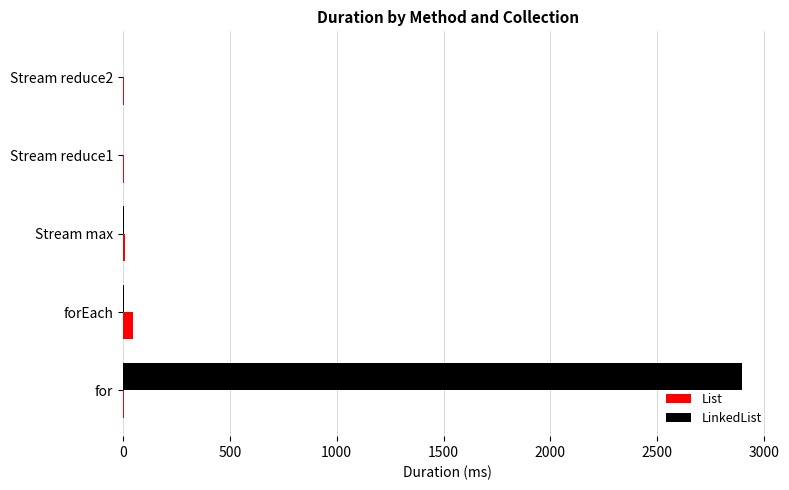

Is the value of List at Stream reduce2 greater than the value of LinkedList at for?

No